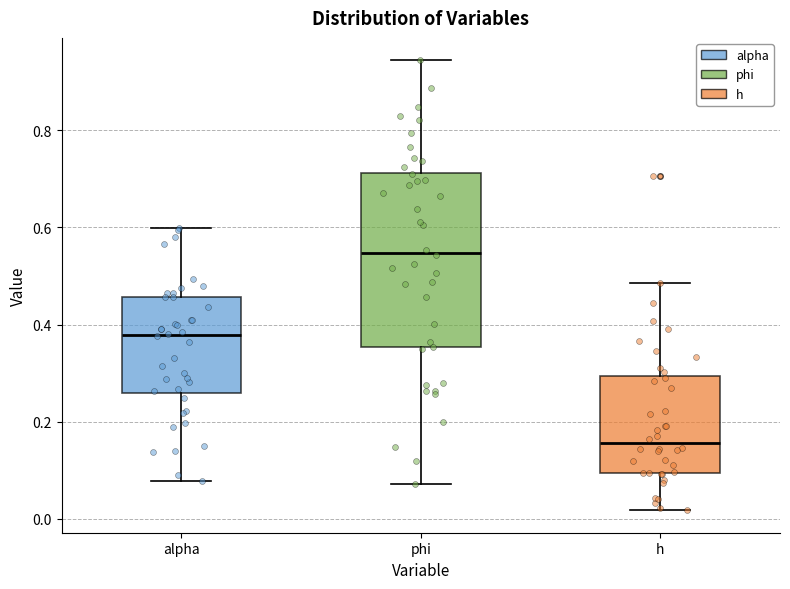

Reading left to right, transcribe this box plot: for each box, give where its median line is, the range the box spans, and where its two whiskers end, as read against the y-axis. The values are not printed on the chart, so give them approximately, as read against the axis.

alpha: median 0.38, box 0.26 to 0.46, whiskers 0.08 to 0.60
phi: median 0.54, box 0.36 to 0.72, whiskers 0.08 to 0.94
h: median 0.16, box 0.10 to 0.30, whiskers 0.02 to 0.48